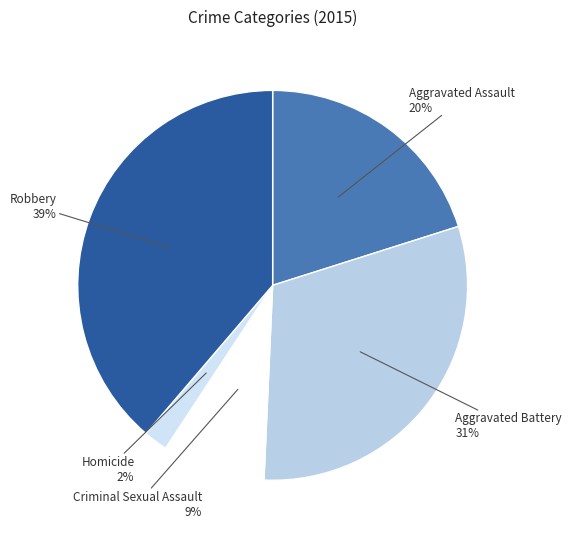

How many slices are in this pie chart?

5